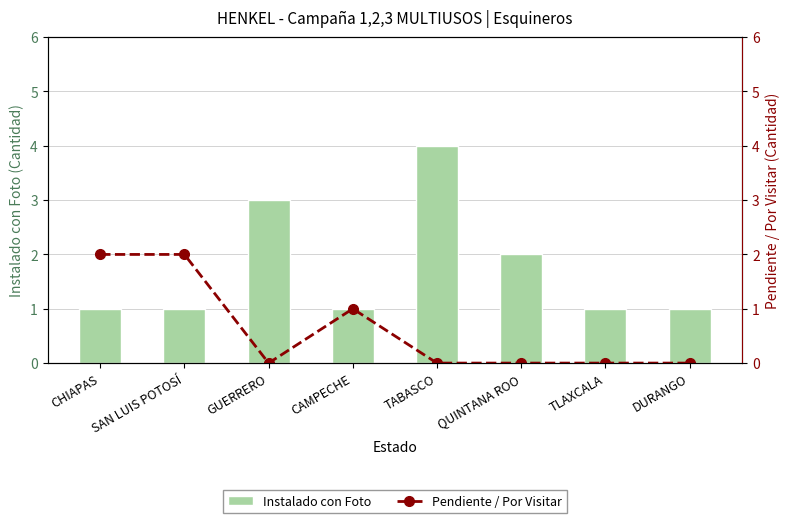

How many series are shown in this chart?

2